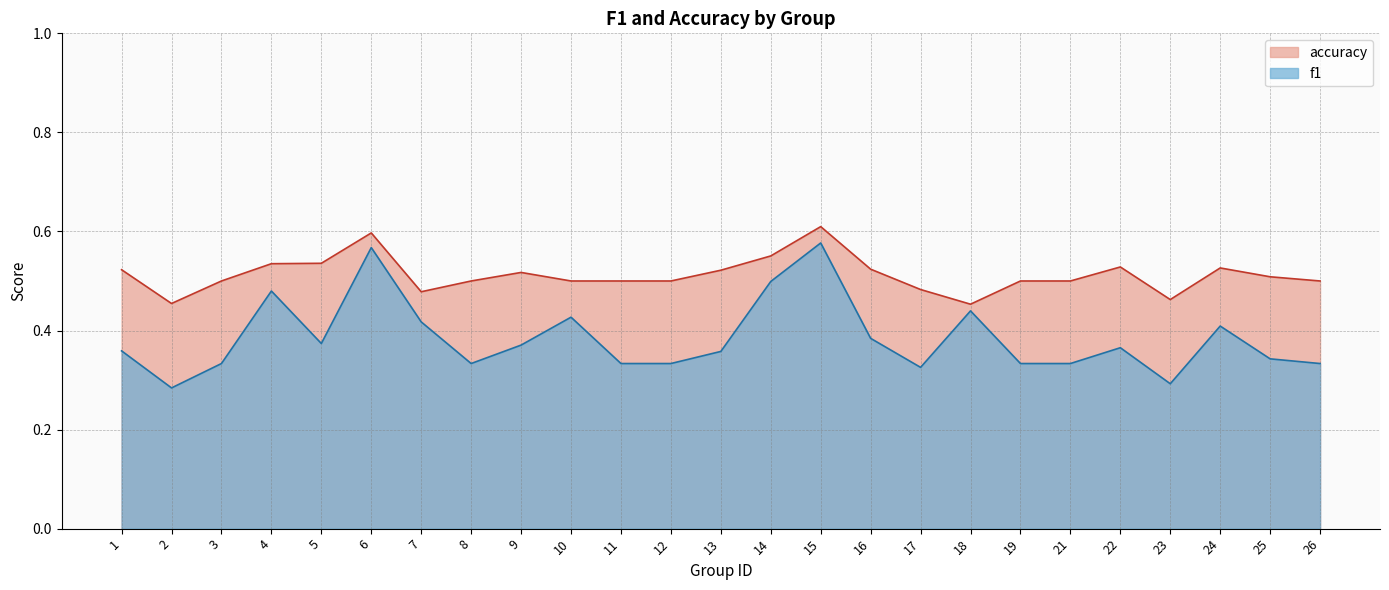

Which has a higher value, 22 or 23?

22